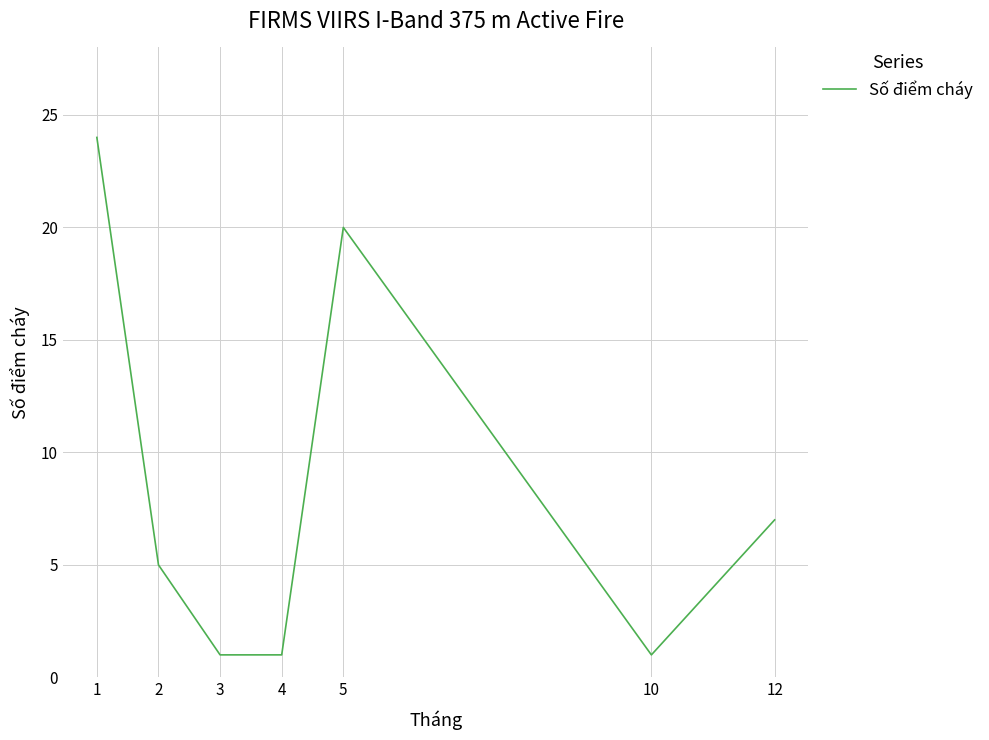

Reading left to right, extract all data points from this chart.

1=24	2=5	3=1	4=1	5=20	10=1	12=7